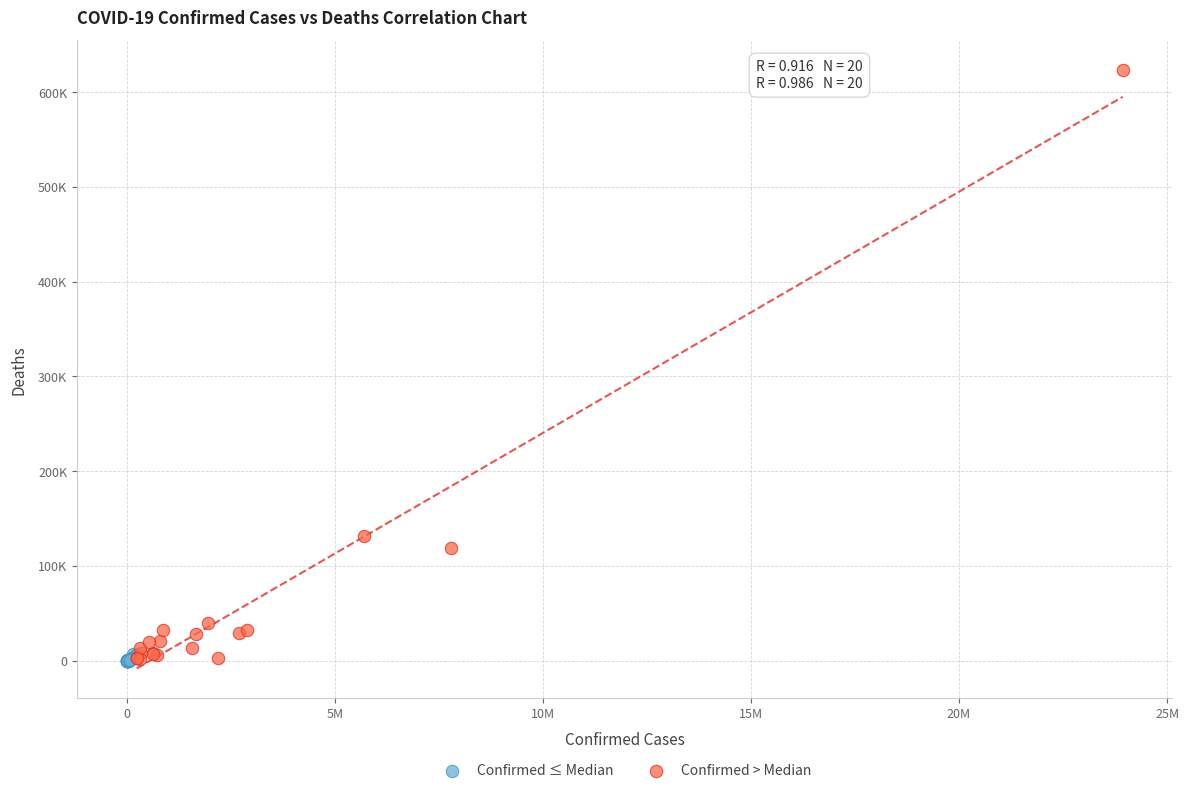

What are all the series names shown in the legend?

Confirmed ≤ Median, Confirmed > Median